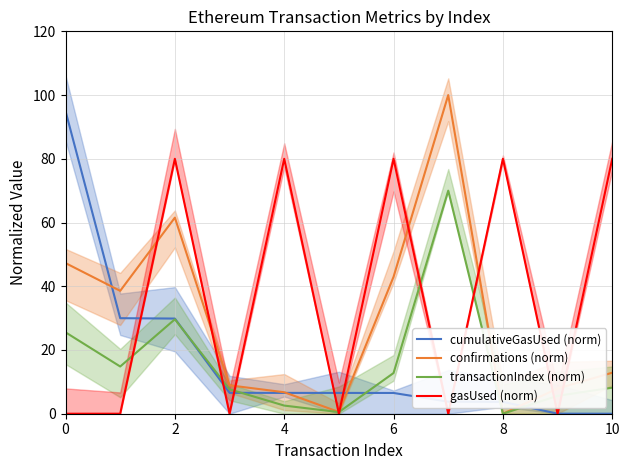

The confirmations (norm) series shows 6.7 at 4. True or false?

True